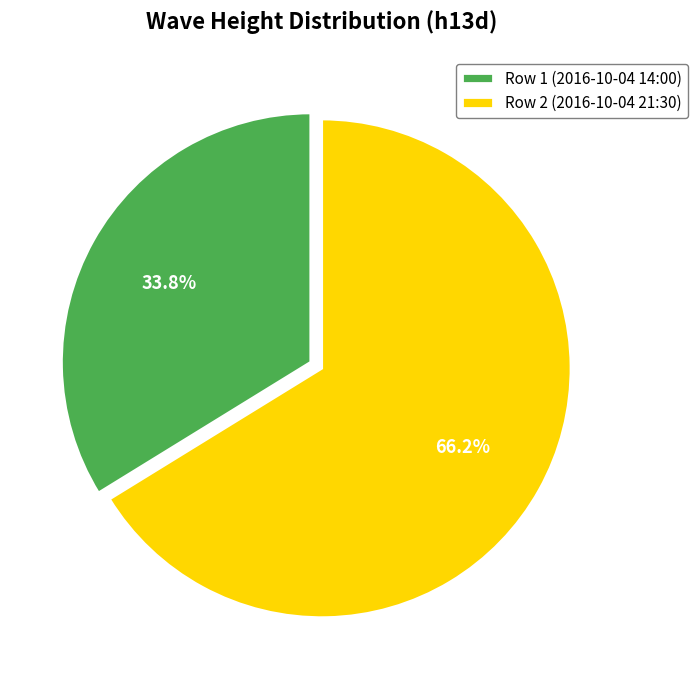

What percentage is the Row 2 (2016-10-04 21:30) slice, to the nearest percent?

66%